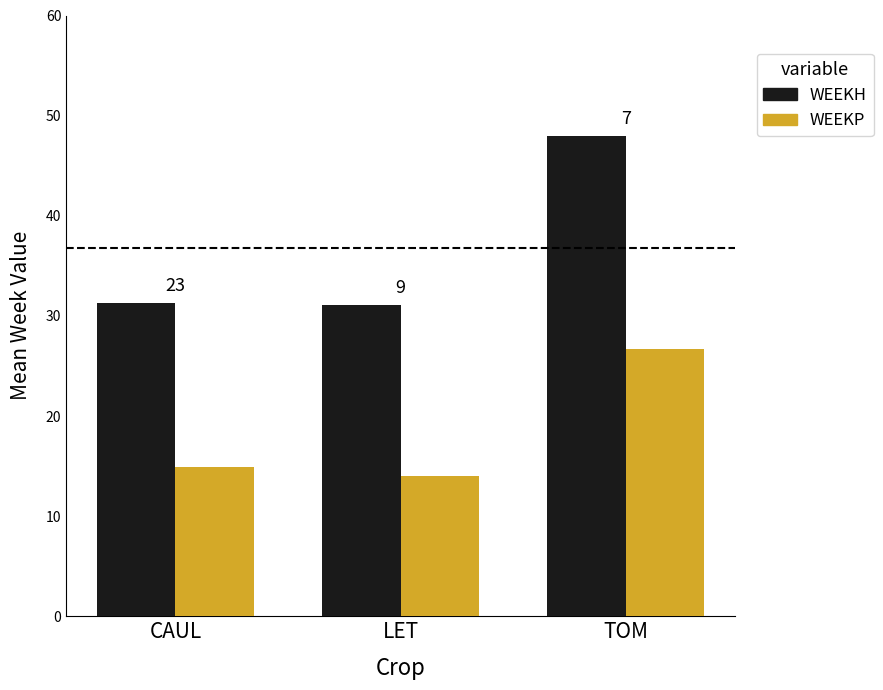

What is the smallest value displayed?

14.0